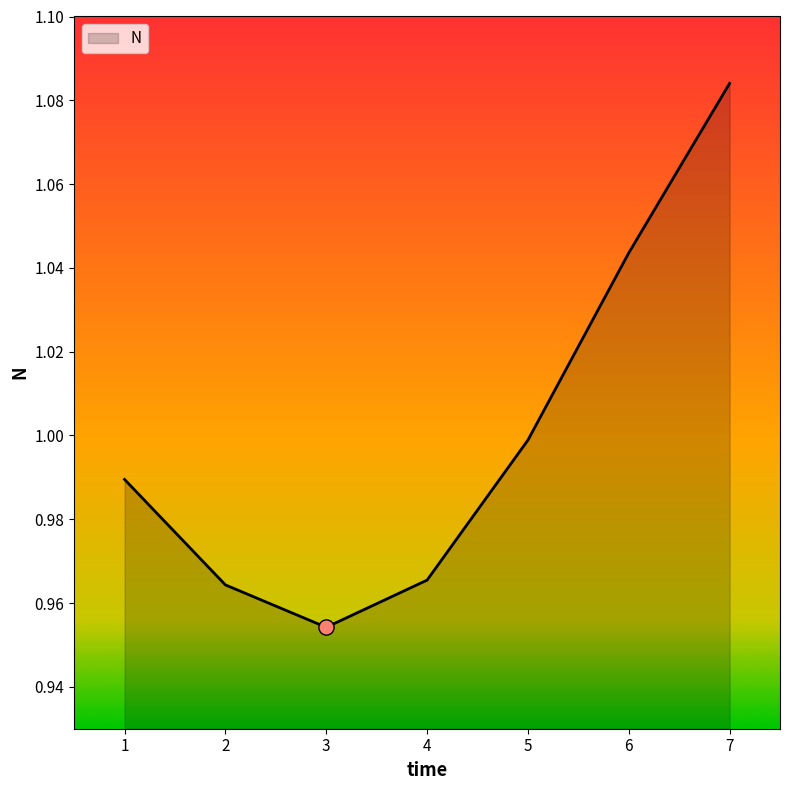

Approximately how many times larger is the value at 3 compared to 7?

0.9